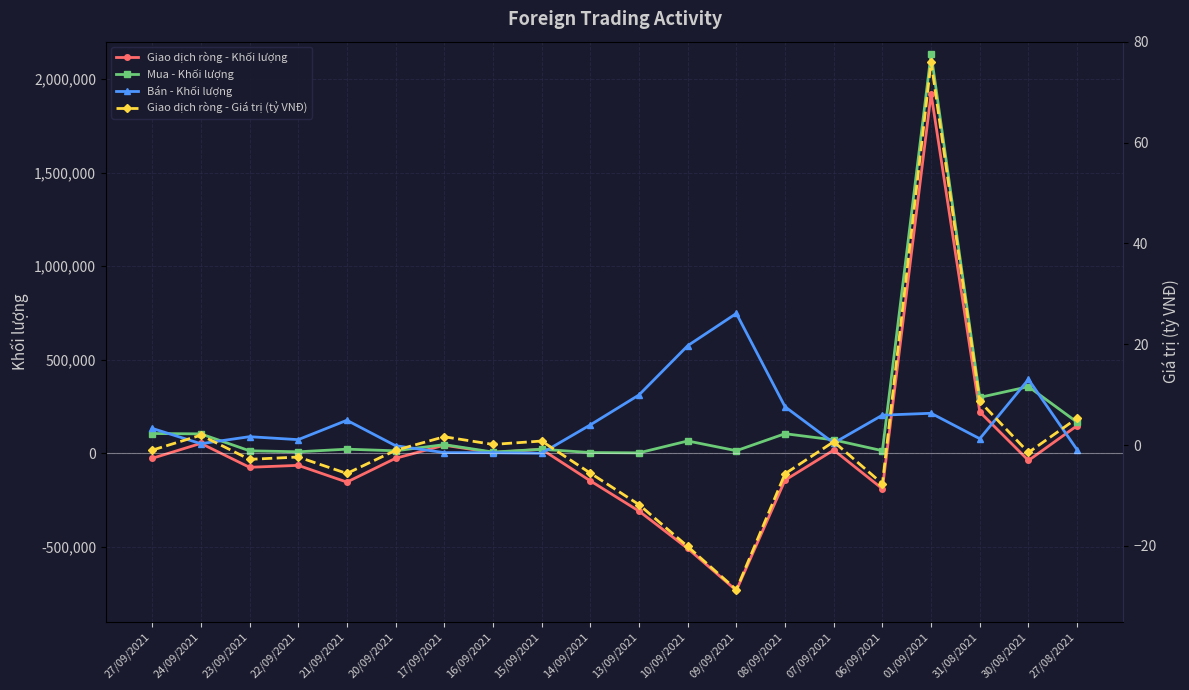

What is the sum of all Mua - Khối lượng values?

3565240